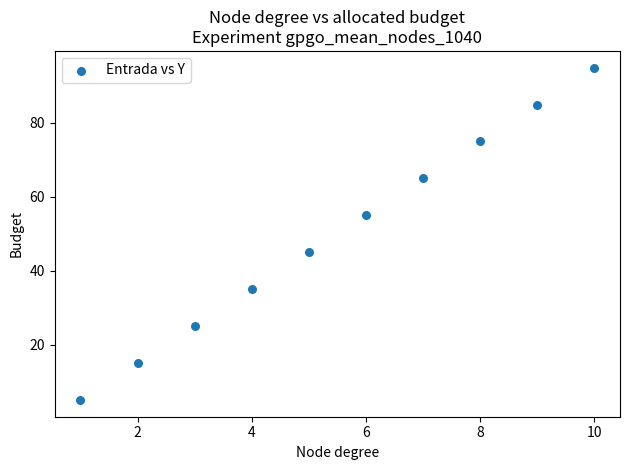

What is the average X value?

6